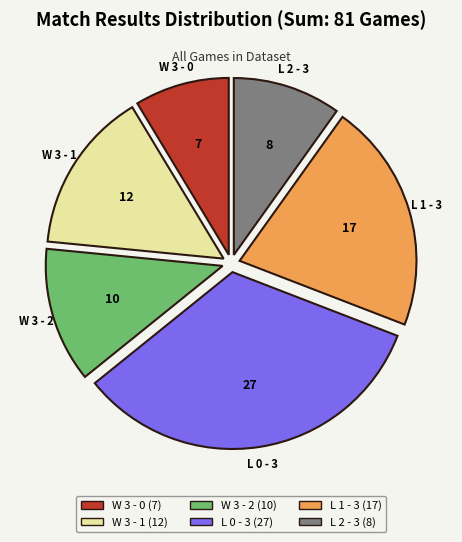

How many slices are in this pie chart?

6